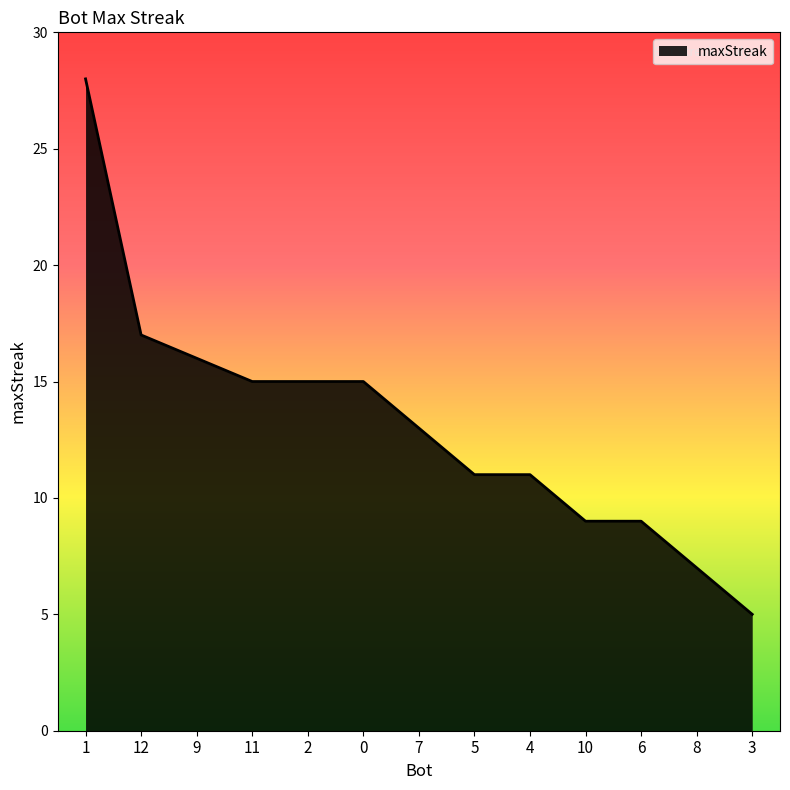

Which has a higher value, 7 or 3?

7